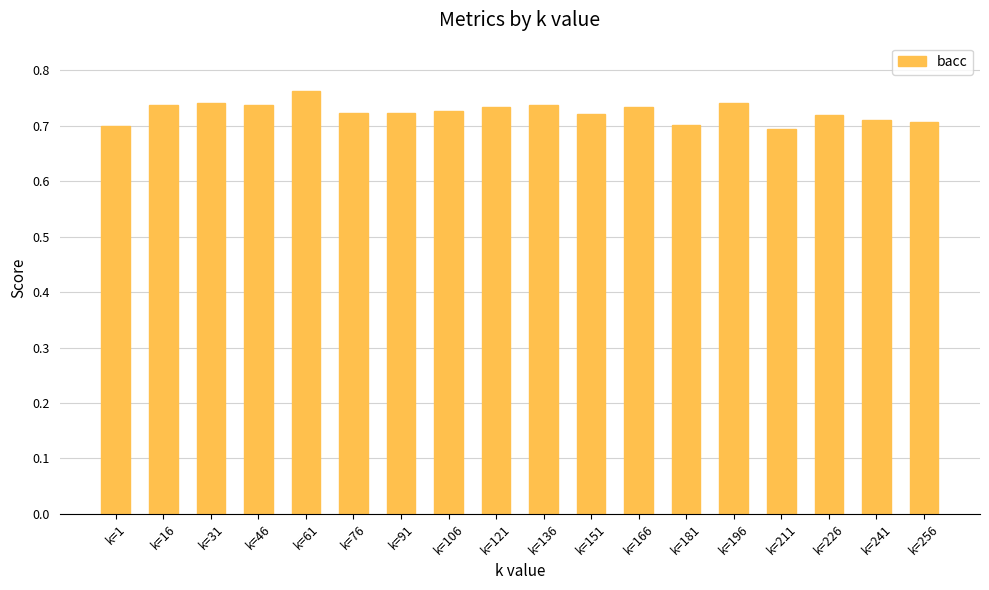

Which has a higher value, k=196 or k=181?

k=196